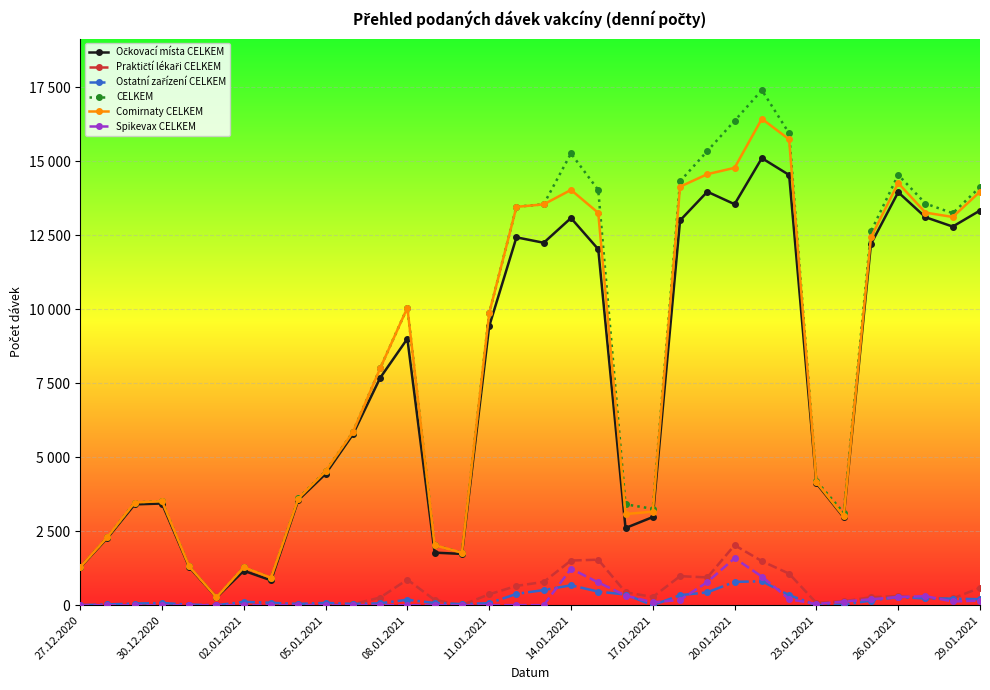

Does the chart have visible grid lines?

Yes